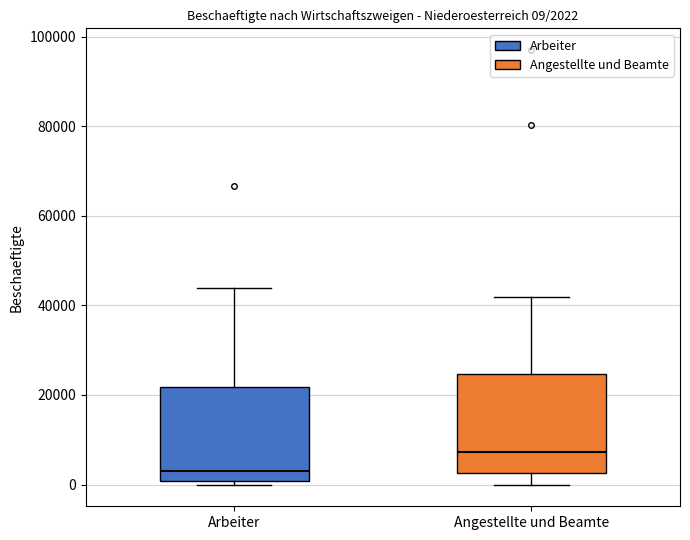

Which box's median line is the lowest?

Arbeiter